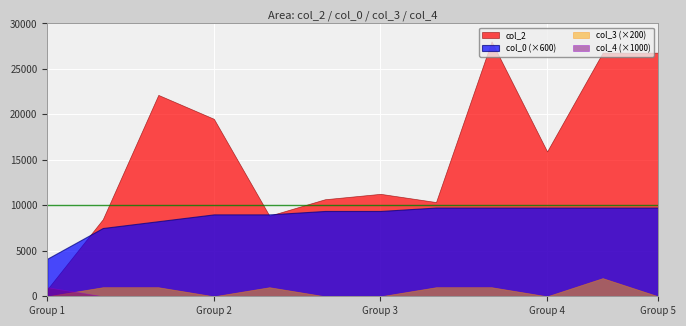

Rank the series at 772 from highest to lowest value.

col_2, col_0, col_4, col_3